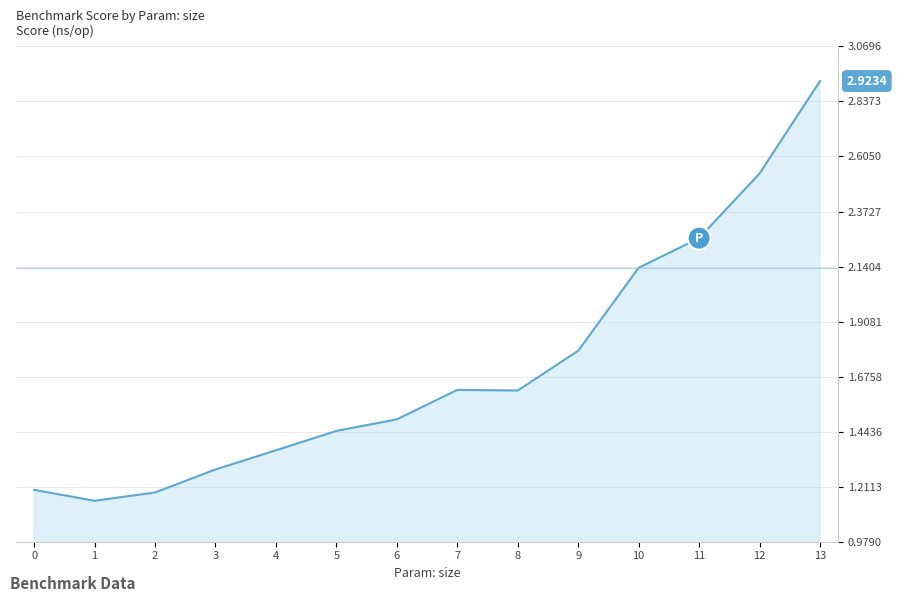

How many distinct data groups are displayed?

1